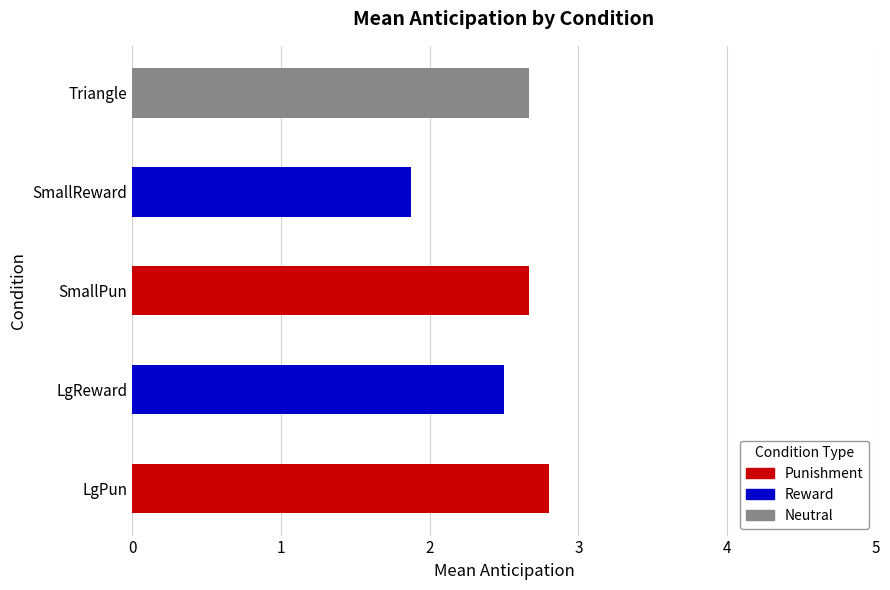

Count the values in the range 2 to 3.

4